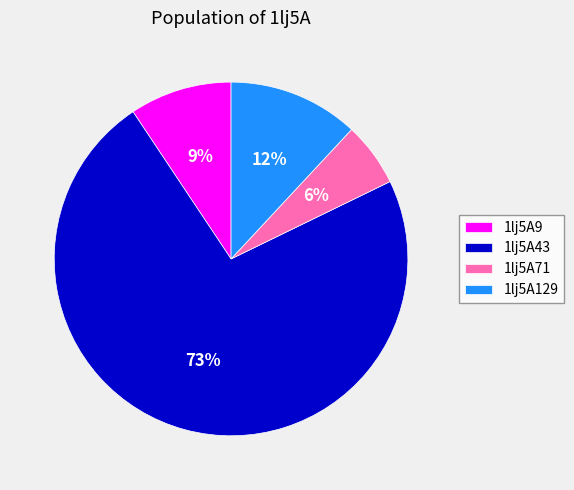

Does 1lj5A43 represent more than half of the total?

Yes